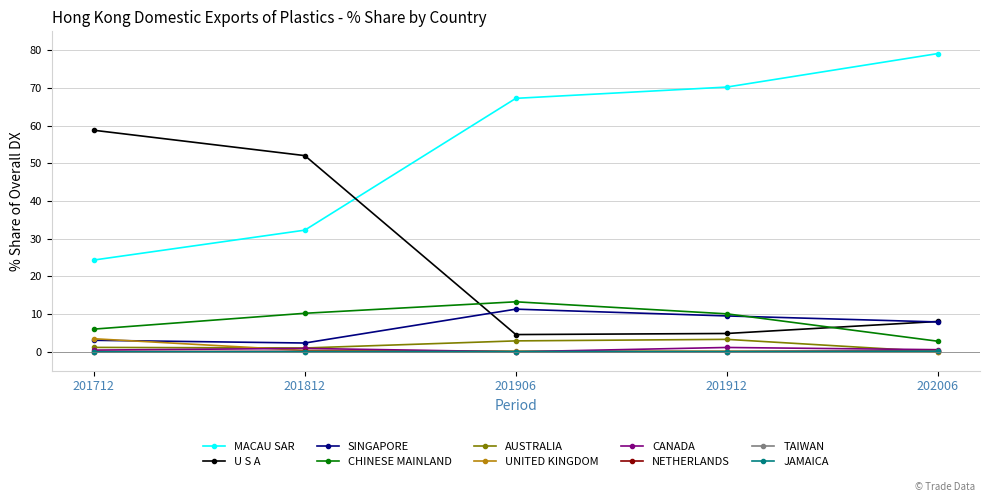

What is the value of the CHINESE MAINLAND point at the 5th from the left?

2.8